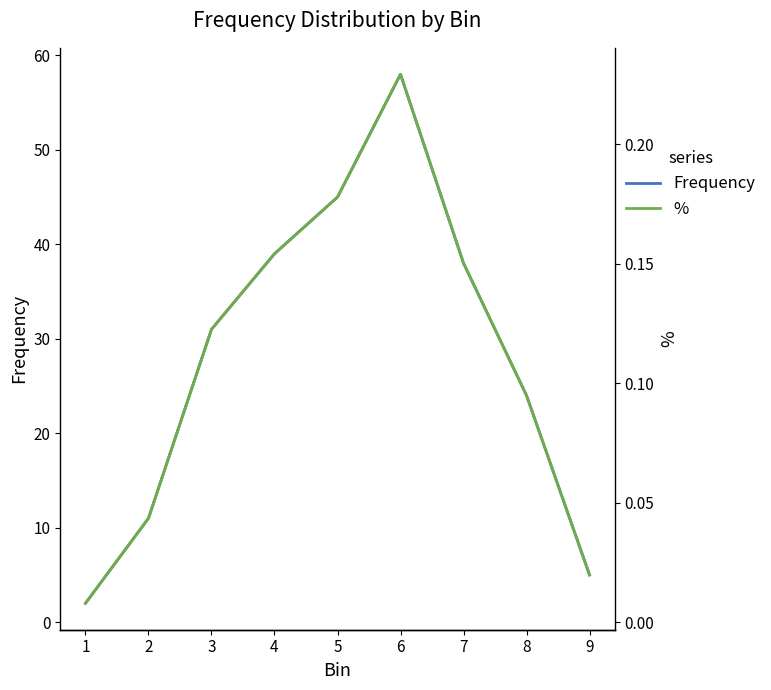

The % series shows 0.1 at 7. True or false?

False